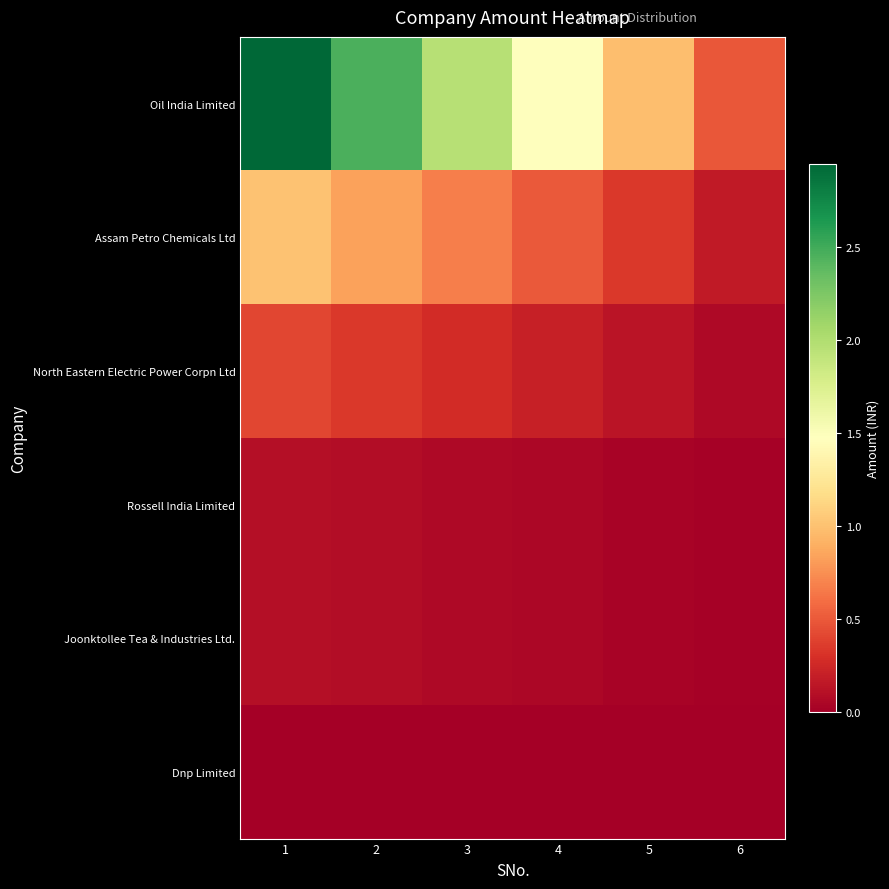

Reading right to left, transcribe all the data shown in this chart.

Oil India Limited: 6=4916666.7	5=9833333.3	4=14750000.0	3=19666666.7	2=24583333.3	1=29500000.0
Assam Petro Chemicals Ltd: 6=1680184.7	5=3360369.3	4=5040554.0	3=6720738.7	2=8400923.3	1=10081108.0
North Eastern Electric Power Corpn Ltd: 6=682414.2	5=1364828.3	4=2047242.5	3=2729656.7	2=3412070.8	1=4094485.0
Rossell India Limited: 6=170000.0	5=340000.0	4=510000.0	3=680000.0	2=850000.0	1=1020000.0
Joonktollee Tea & Industries Ltd.: 6=166166.7	5=332333.3	4=498500.0	3=664666.7	2=830833.3	1=997000.0
Dnp Limited: 6=0.0	5=0.0	4=0.0	3=0.0	2=0.0	1=0.0